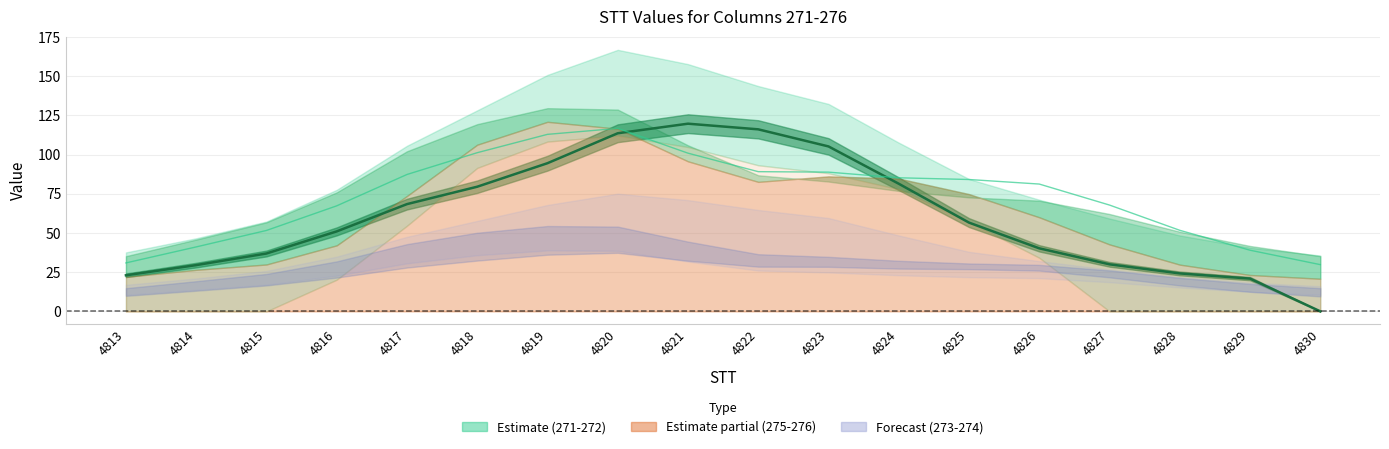

Where does the 273 series first go above 75?

4816